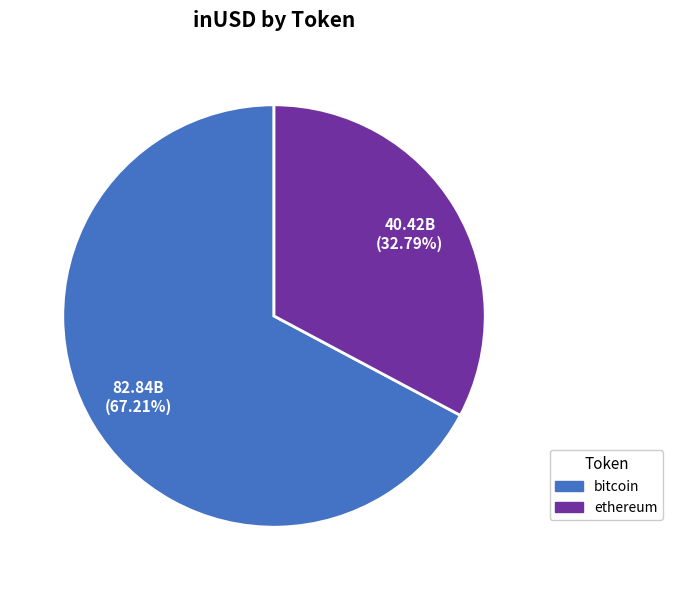

What portion of the pie excludes bitcoin?

32.8%